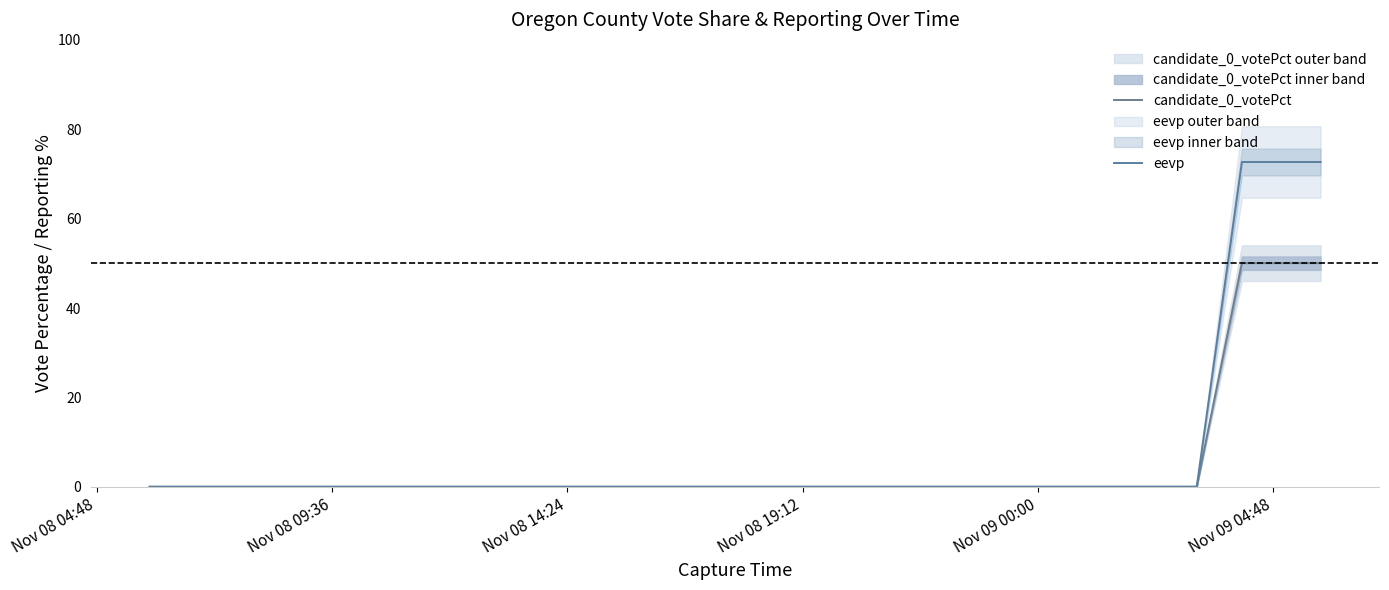

True or false: candidate_0_votePct and eevp cross at least once.

False